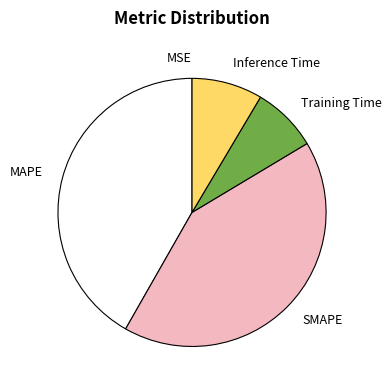

Does MAPE account for over 50% of the chart?

No